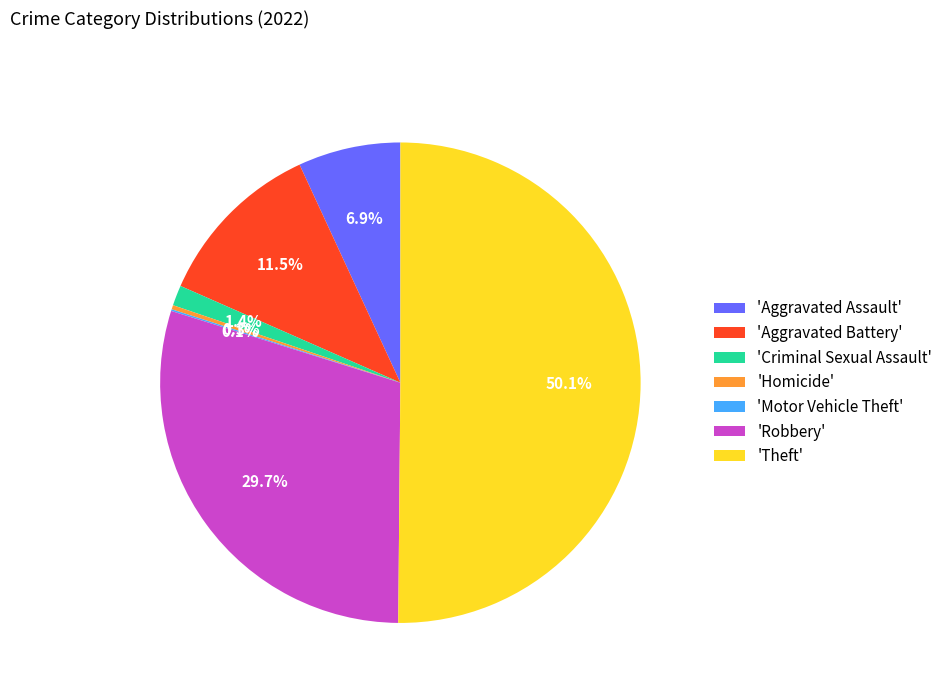

How much of the chart is everything except 'Theft'?

49.9%